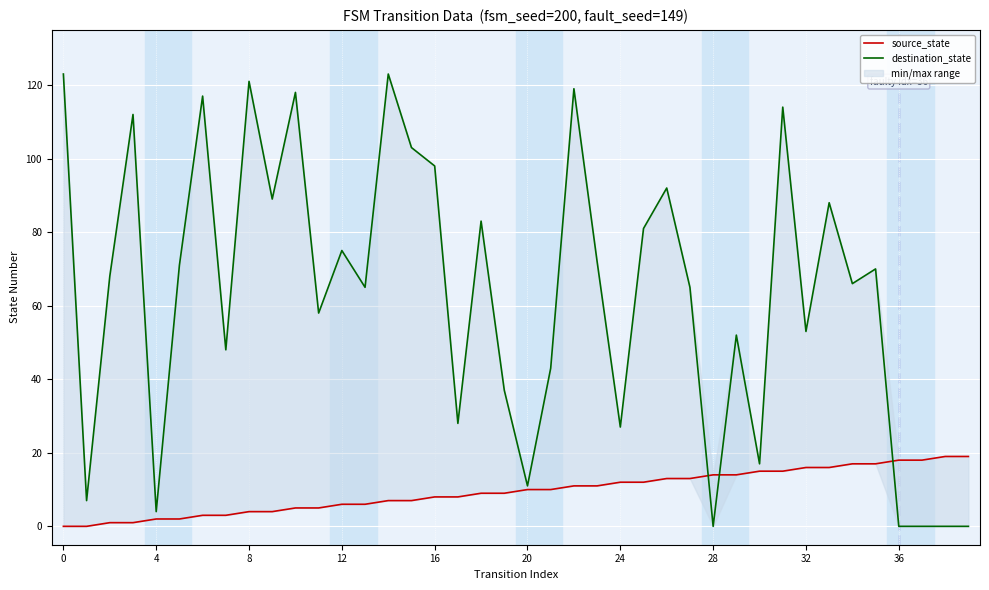

Reading left to right, transcribe all the data shown in this chart.

source_state: 0	0	1	1	2	2	3	3	4	4	5	5	6	6	7	7	8	8	9	9	10	10	11	11	12	12	13	13	14	14	15	15	16	16	17	17	18	18	19	19
destination_state: 123	7	68	112	4	71	117	48	121	89	118	58	75	65	123	103	98	28	83	37	11	43	119	72	27	81	92	65	0	52	17	114	53	88	66	70	0	0	0	0